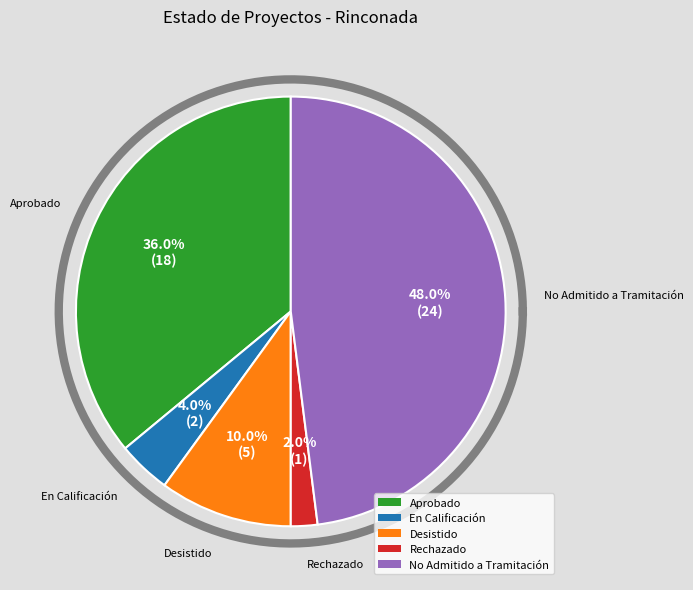

Is Desistido the majority of the pie?

No